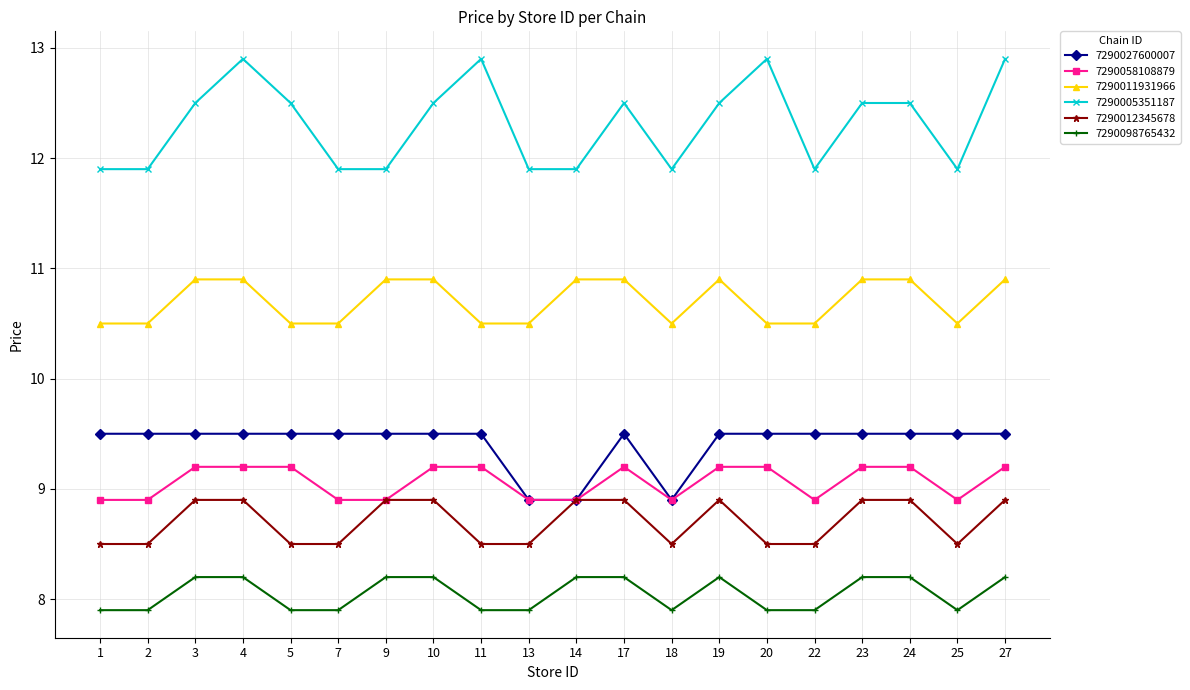

The 7290011931966 series shows 10.9 at 10. True or false?

True